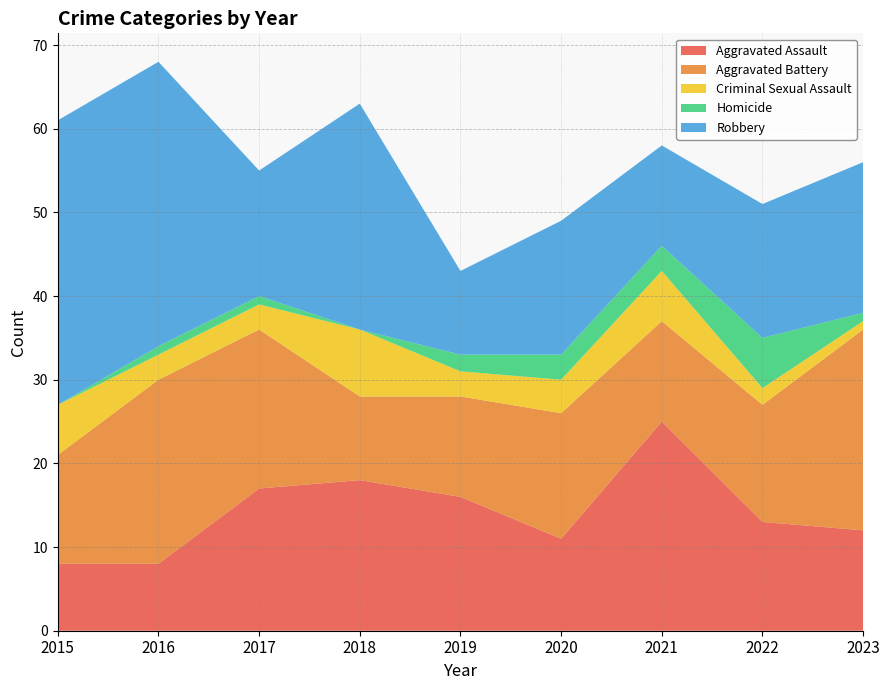

Reading left to right, extract all data points from this chart.

Aggravated Assault: 8	8	17	18	16	11	25	13	12
Aggravated Battery: 13	22	19	10	12	15	12	14	24
Criminal Sexual Assault: 6	3	3	8	3	4	6	2	1
Homicide: 0	1	1	0	2	3	3	6	1
Robbery: 34	34	15	27	10	16	12	16	18